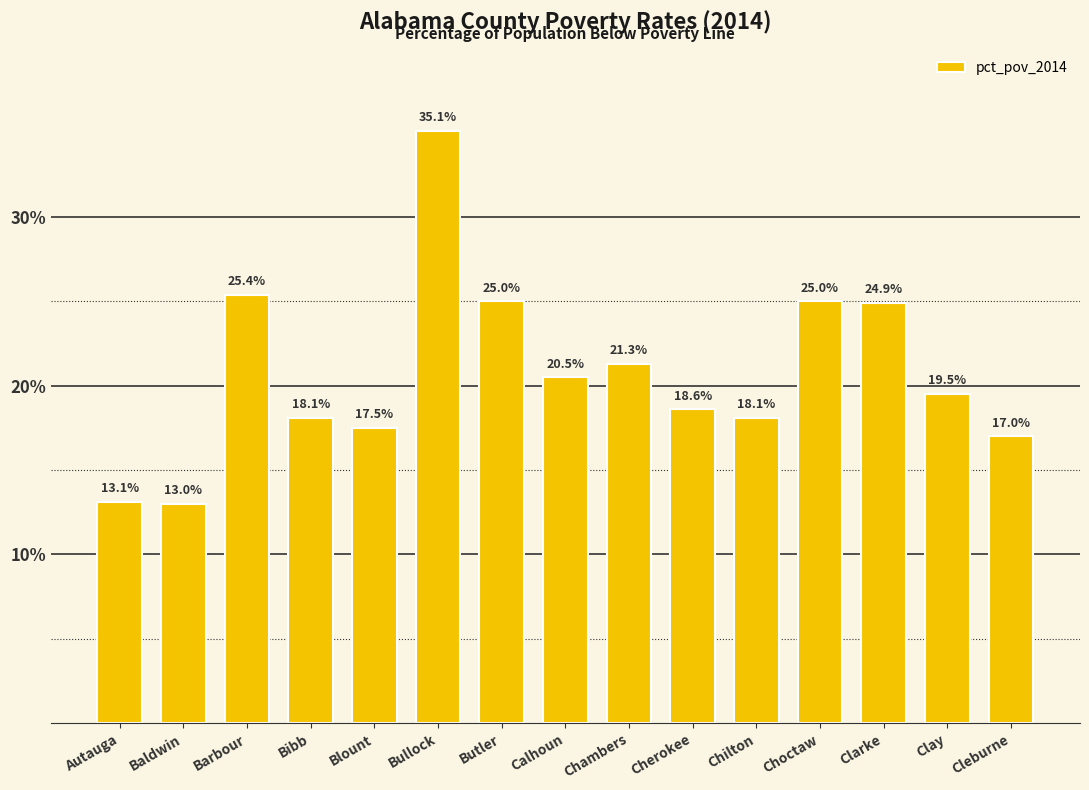

What is the sum of all values?

312.1